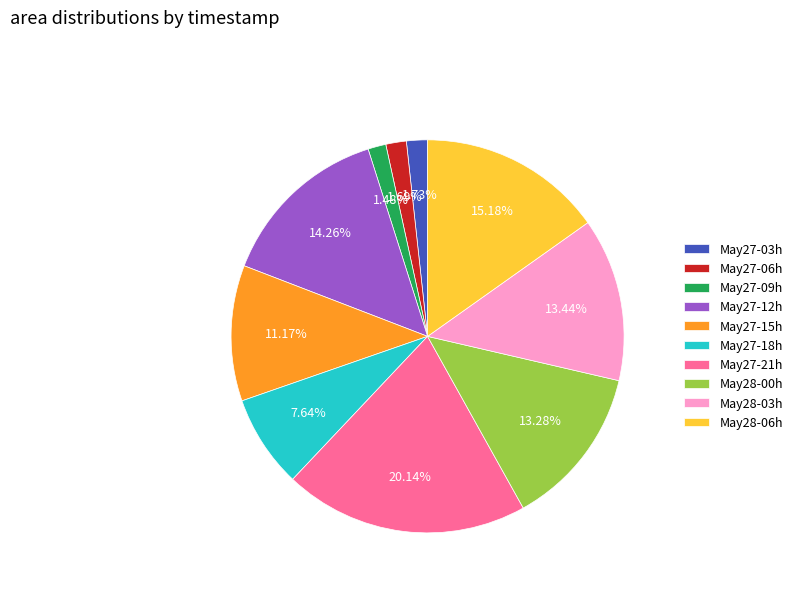

Which has a higher value, May28-06h or May27-09h?

May28-06h